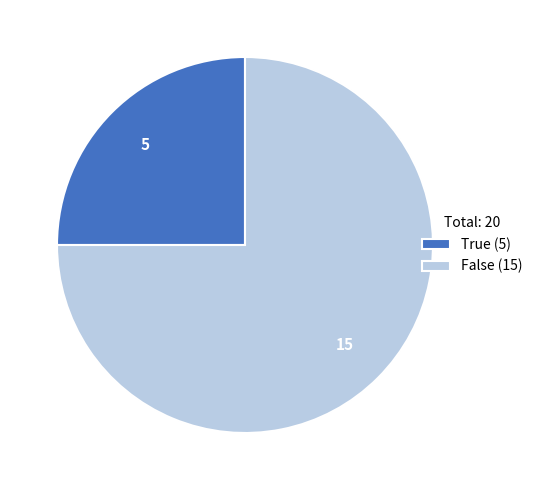

Which has a higher value, False (15) or True (5)?

False (15)